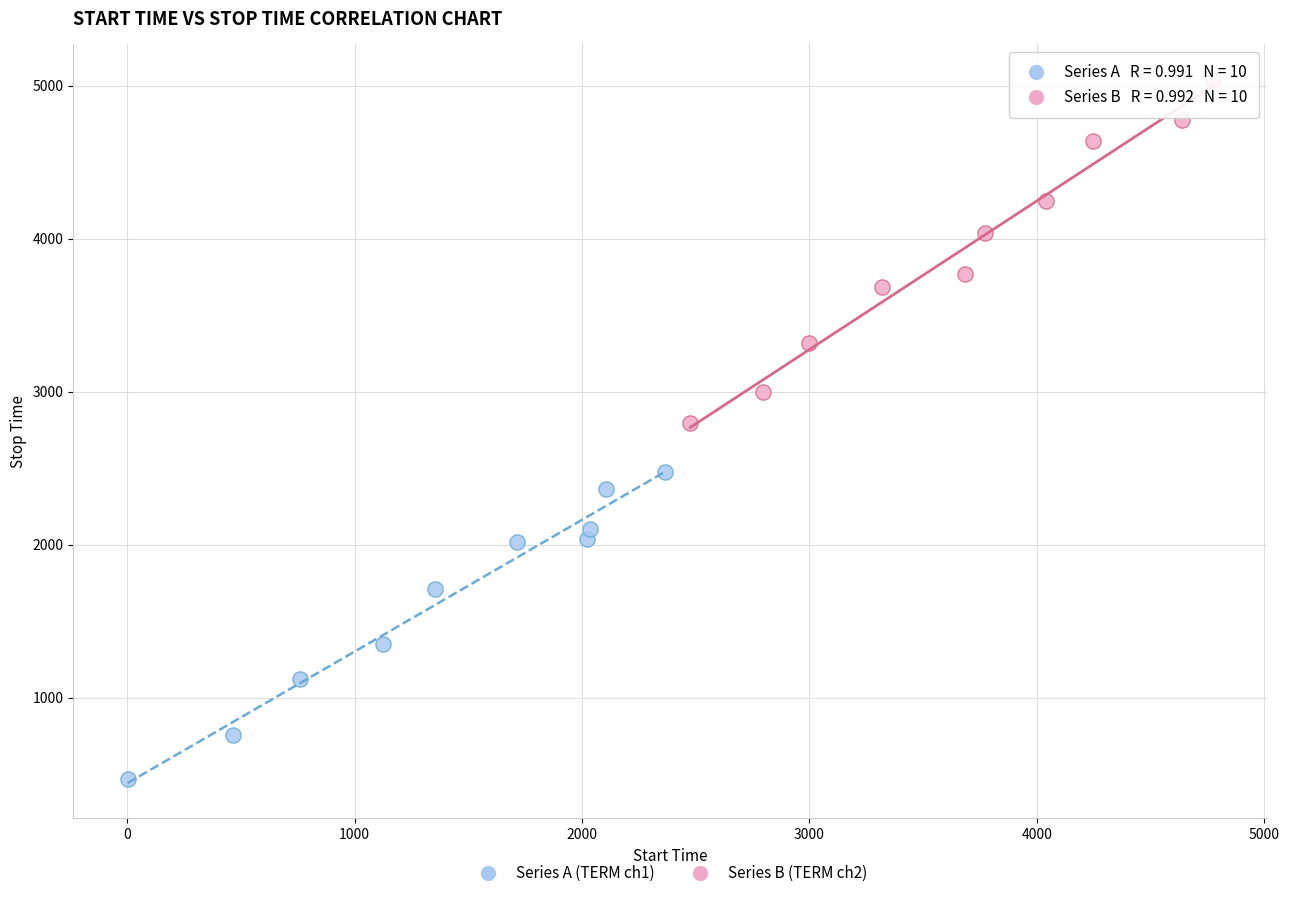

Which series contains the highest Y value?

Series B (TERM ch2)